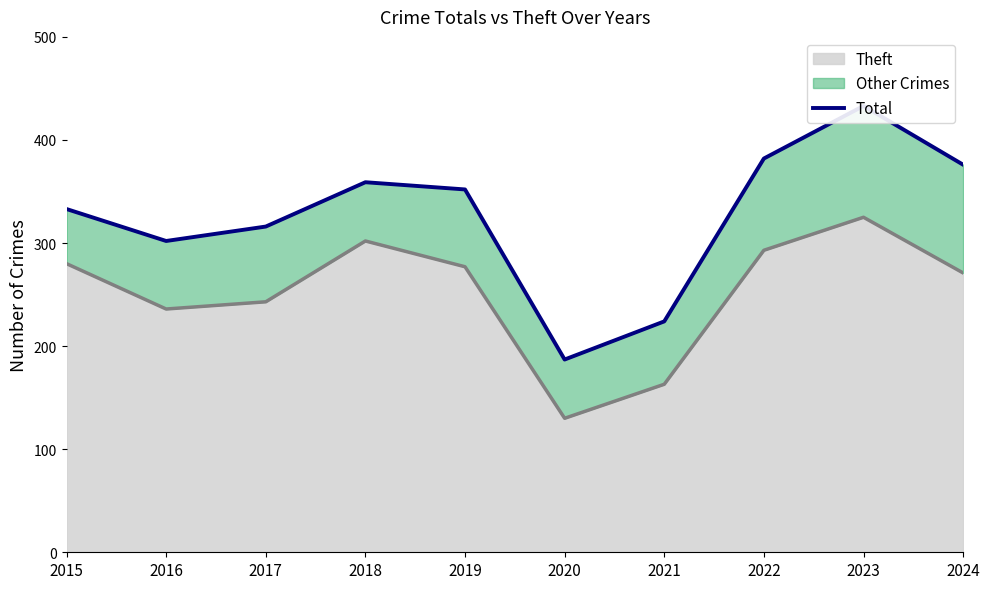

Rank the categories by value from highest to lowest.

2023, 2022, 2024, 2018, 2019, 2015, 2017, 2016, 2021, 2020